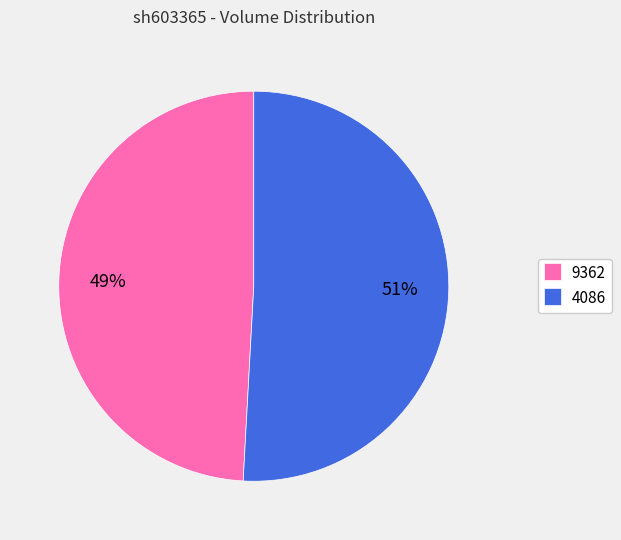

What is the largest slice in the pie chart?

4086